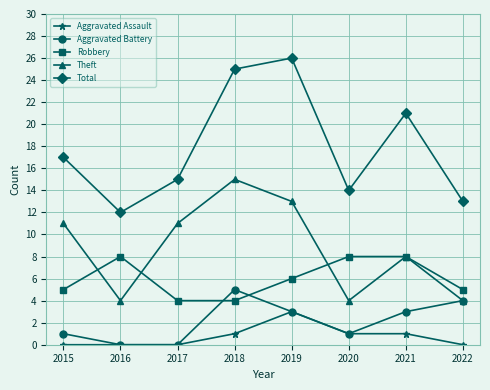

Is the value of Theft at 2021 greater than the value of Robbery at 2022?

Yes